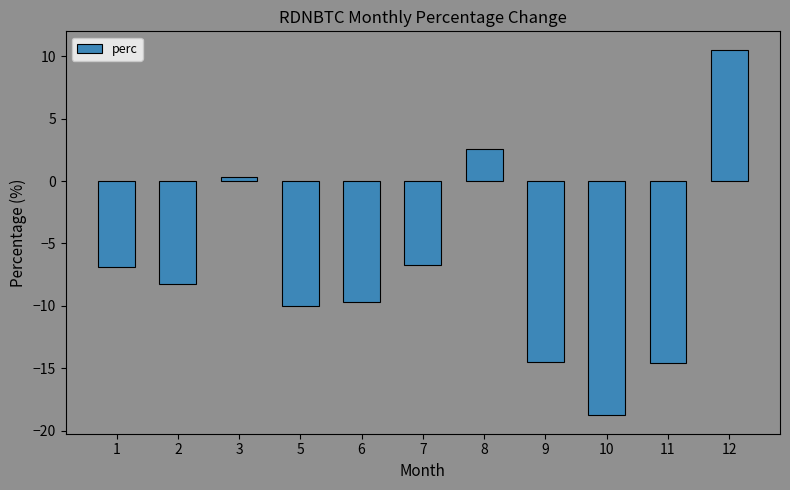

Read the value at 11.

-14.6